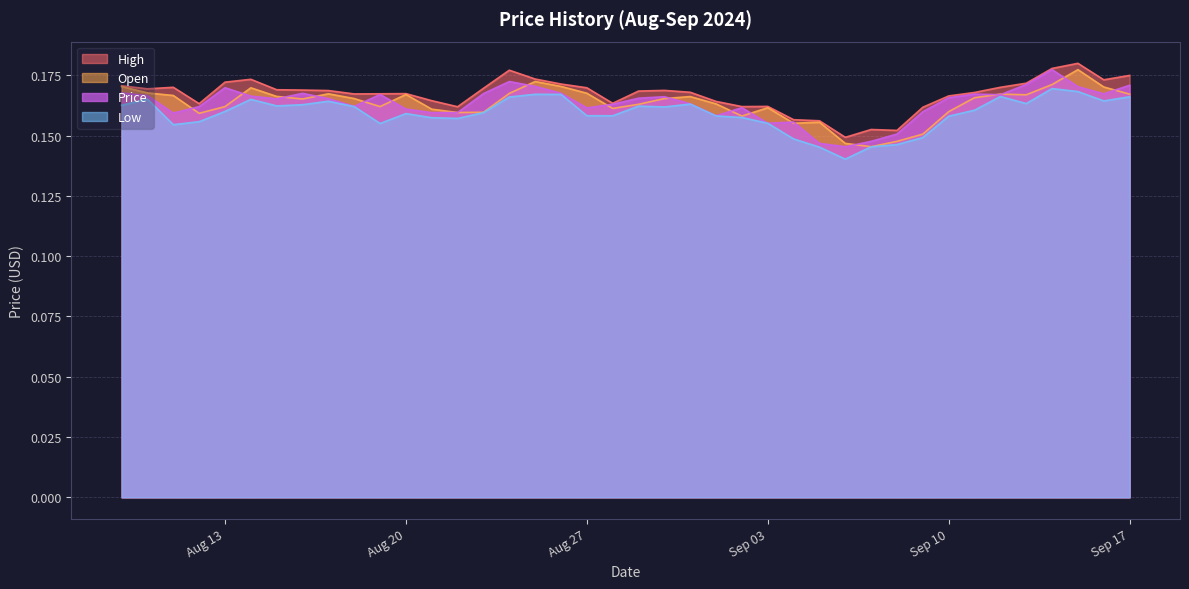

How many Open values are between 0 and 1?

40